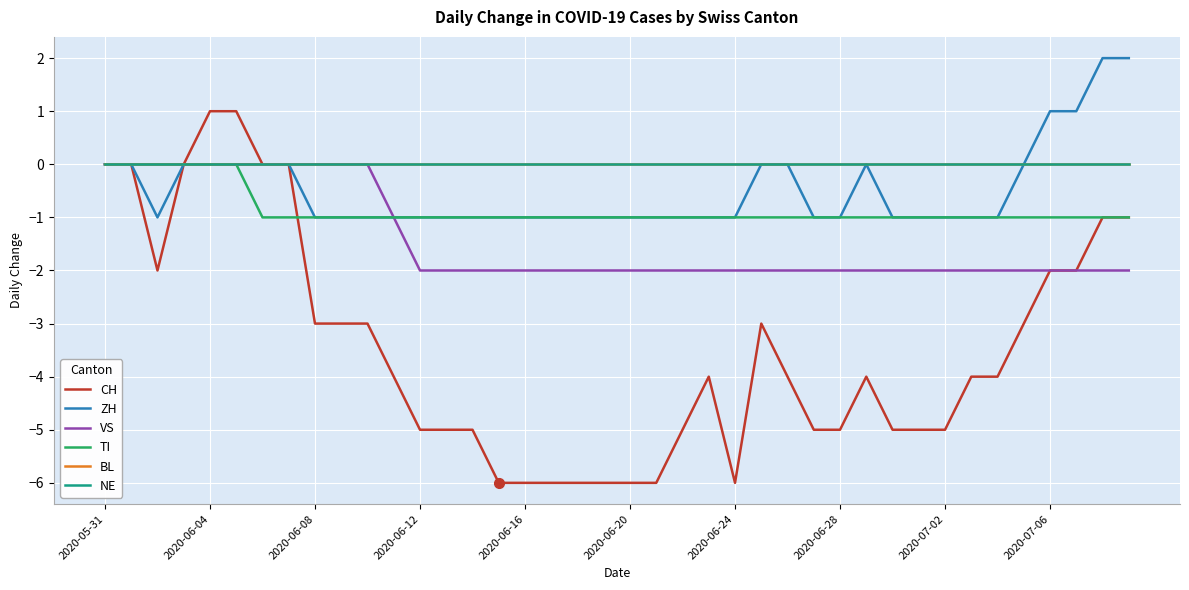

Does the chart have visible grid lines?

Yes